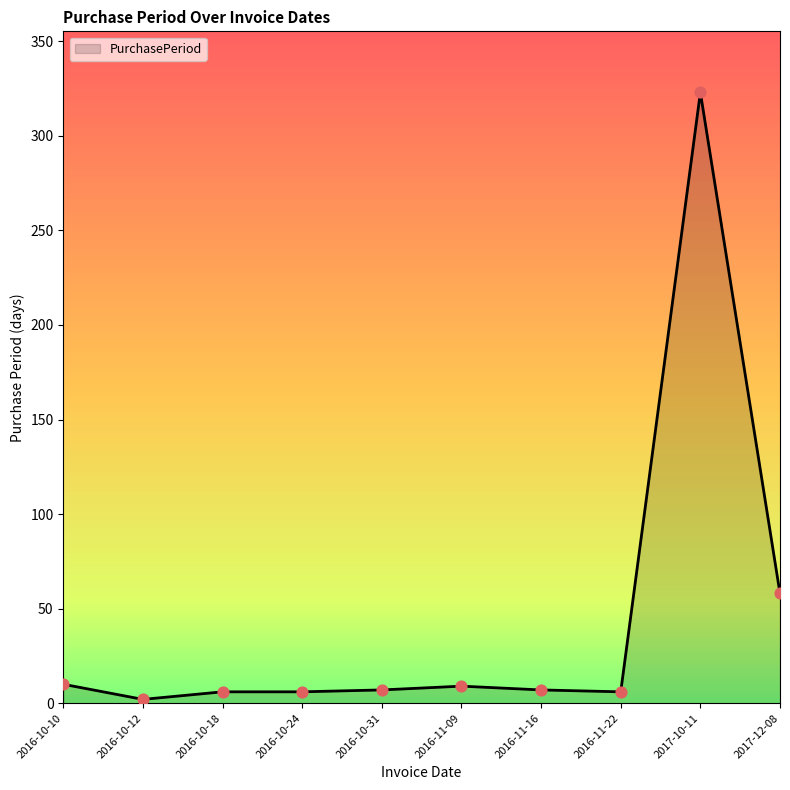

What is the ratio of the value at 2016-10-24 to the value at 2016-11-22?

1.0